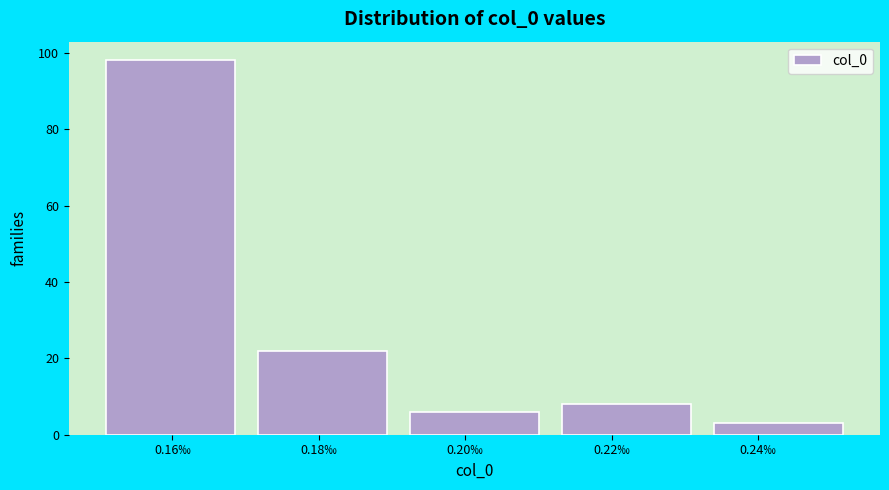

Reading right to left, list all the values displayed in this chart.

0.24‰=3	0.22‰=8	0.20‰=6	0.18‰=22	0.16‰=98